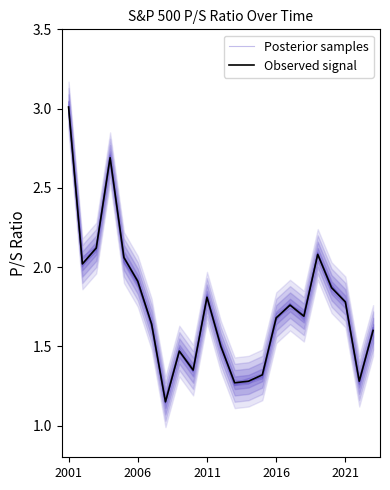

What is the value of the Observed signal point at the 4th from the left?

2.7